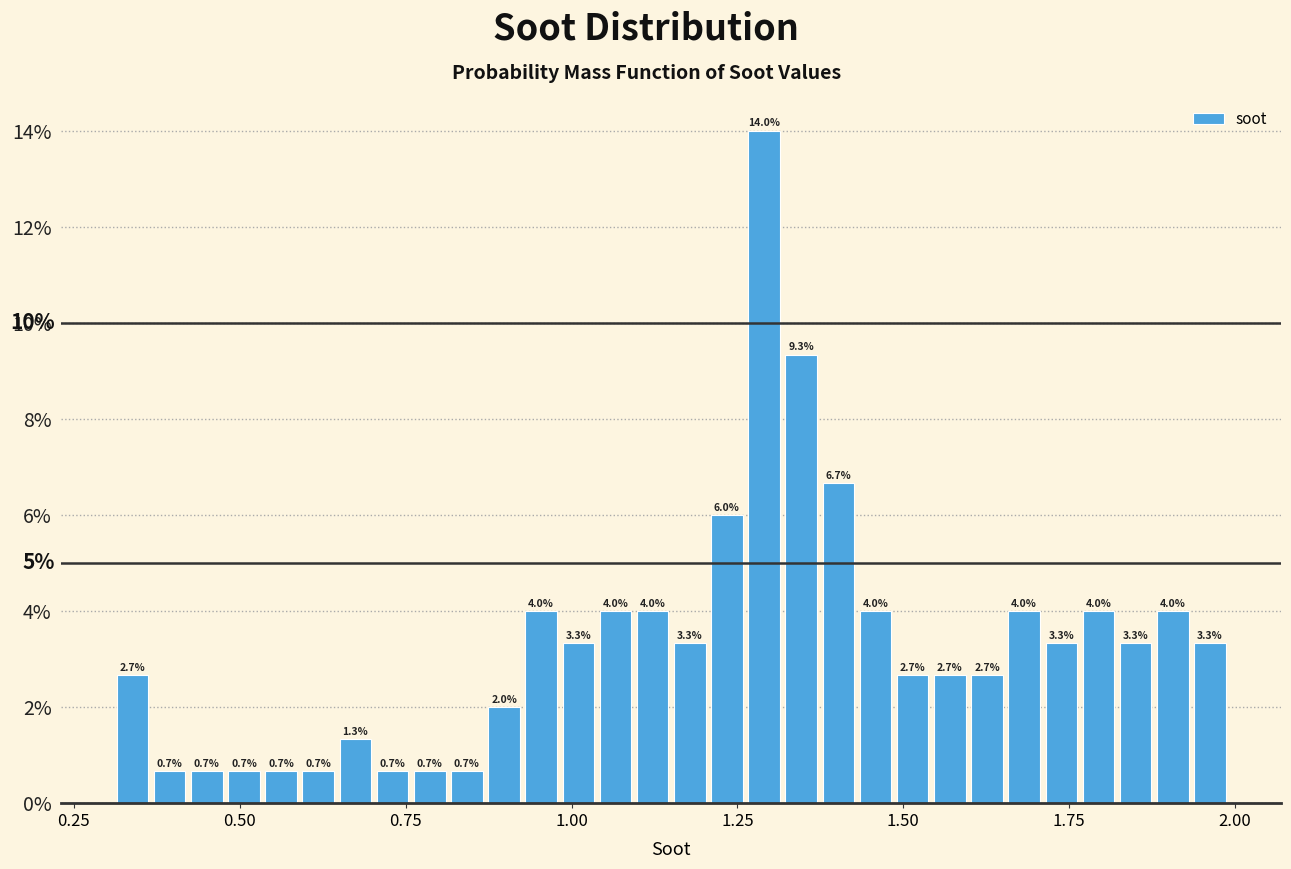

Around what value on the x-axis is the tallest bar? Give the approximate position of its centre, as read against the axis.

1.30